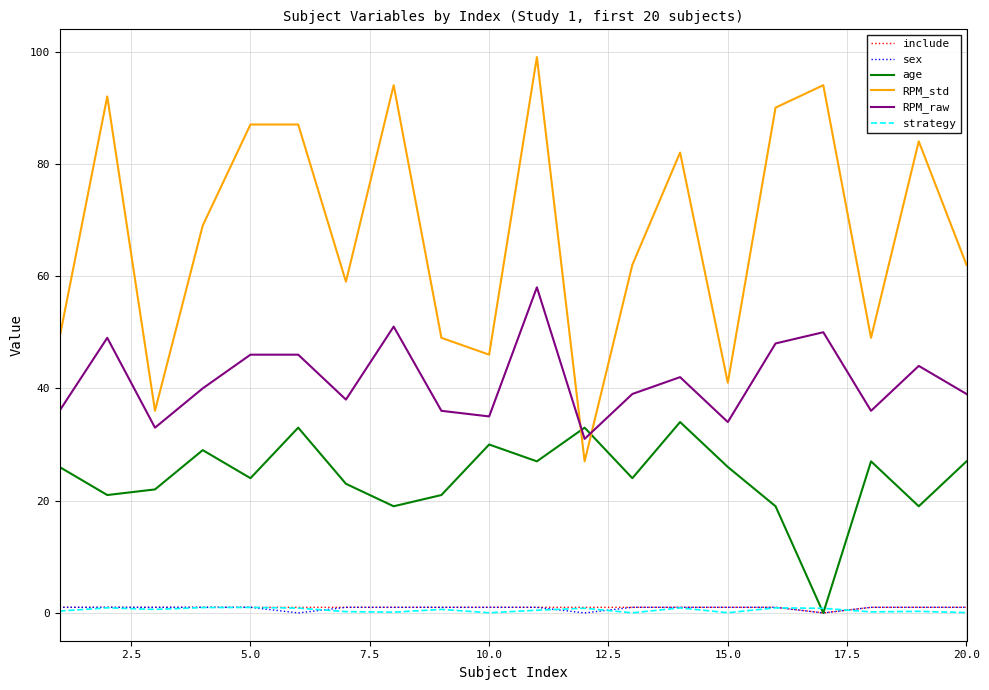

Which series has the largest range (max minus min)?

RPM_std